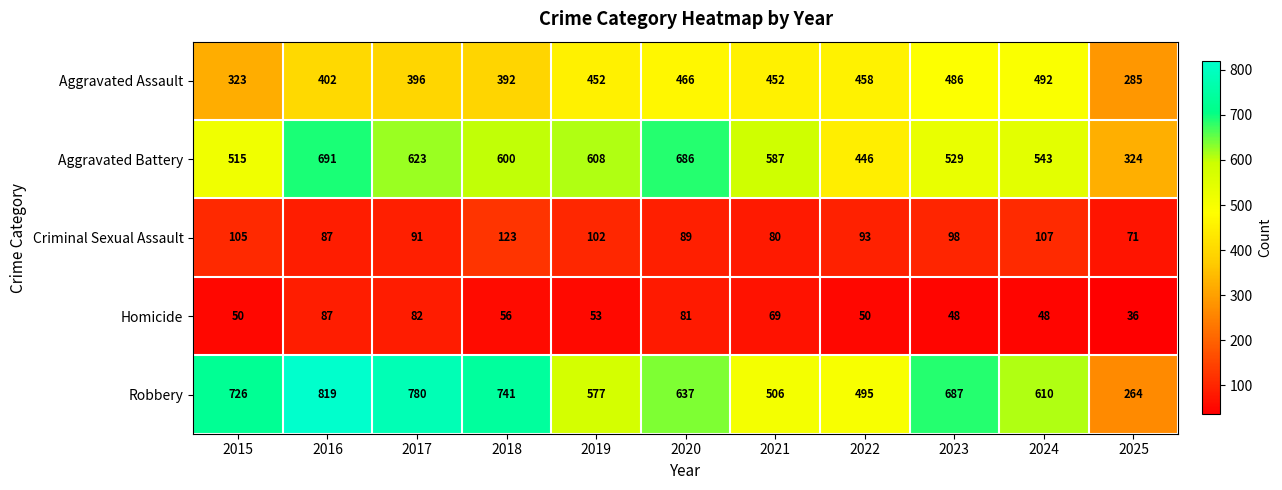

Where does the Robbery series first go above 637?

2015